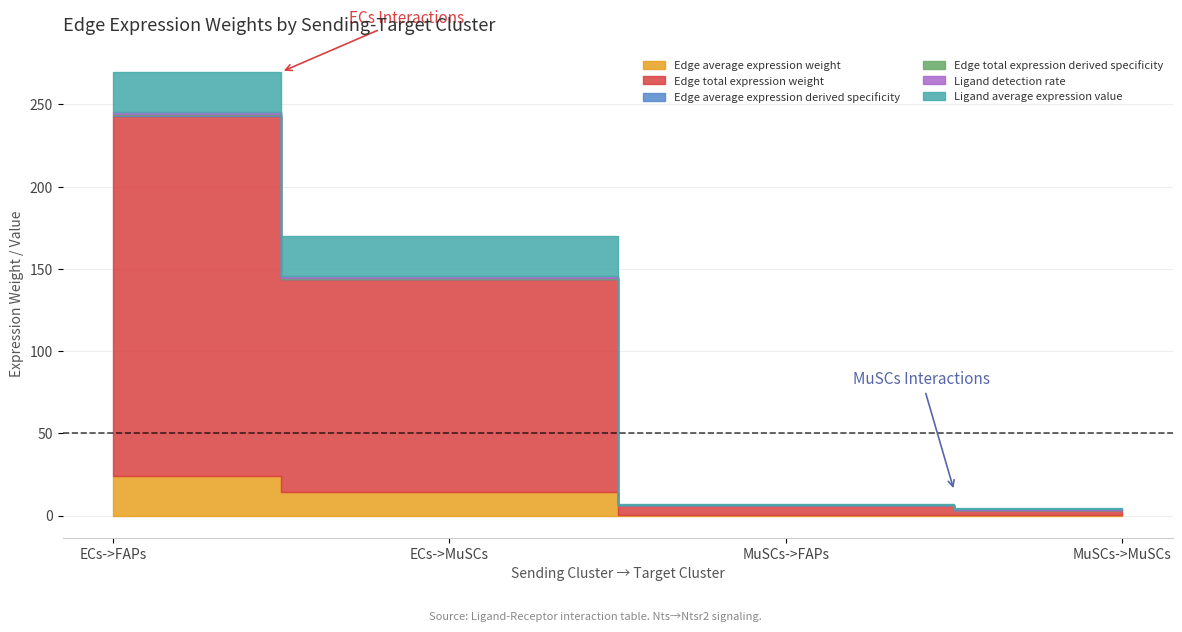

What is the difference between the highest and lowest values at ECs->FAPs?

218.3